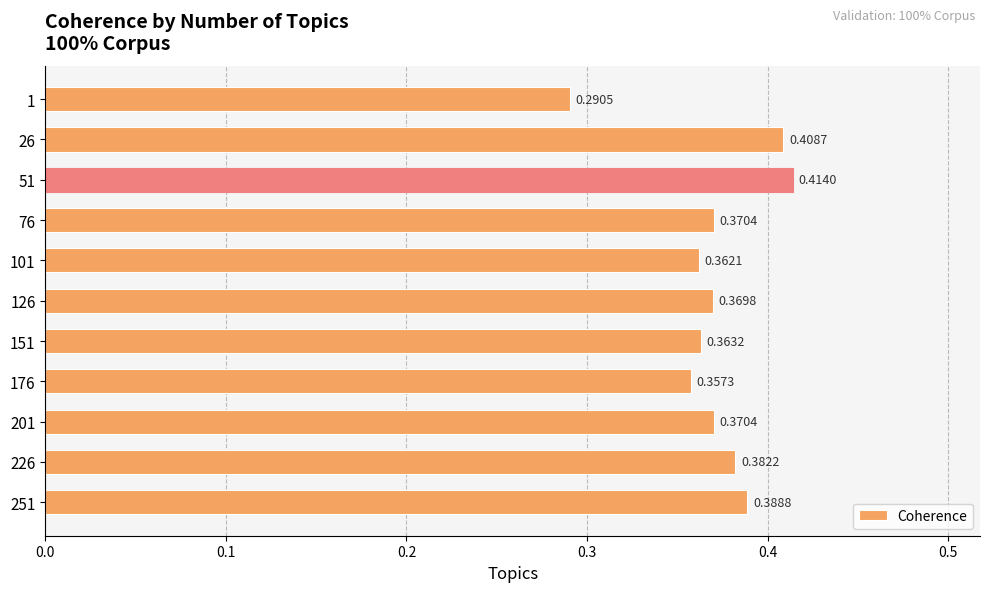

Which has a higher value, 126 or 101?

126